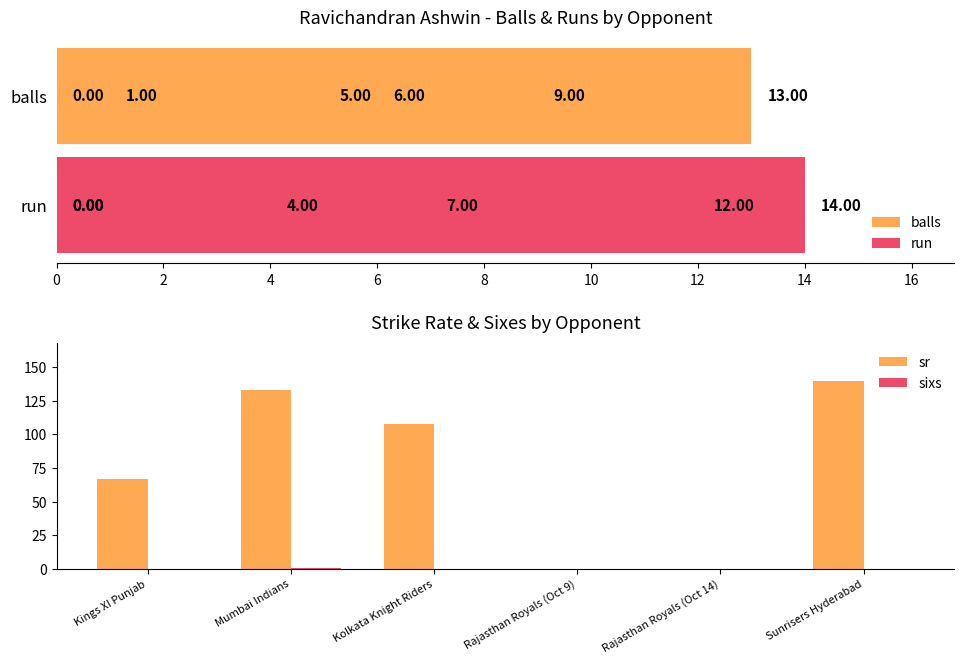

The sr series shows 90.7 at Sunrisers Hyderabad. True or false?

False